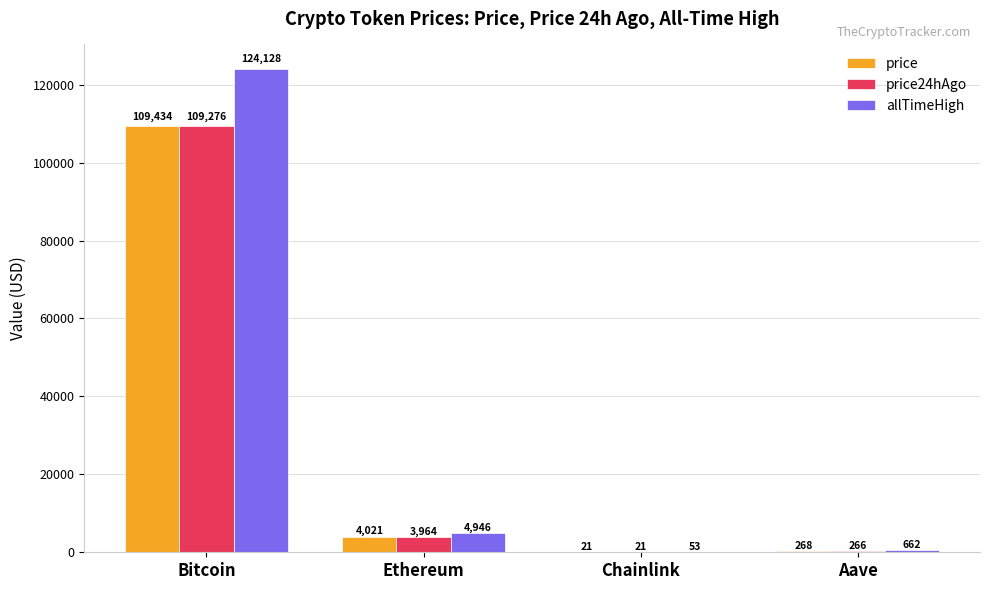

True or false: allTimeHigh has a value of 52.7 at Chainlink.

True